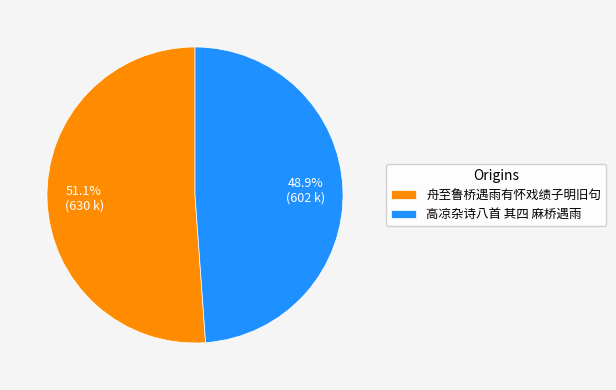

How many segments does this pie chart have?

2